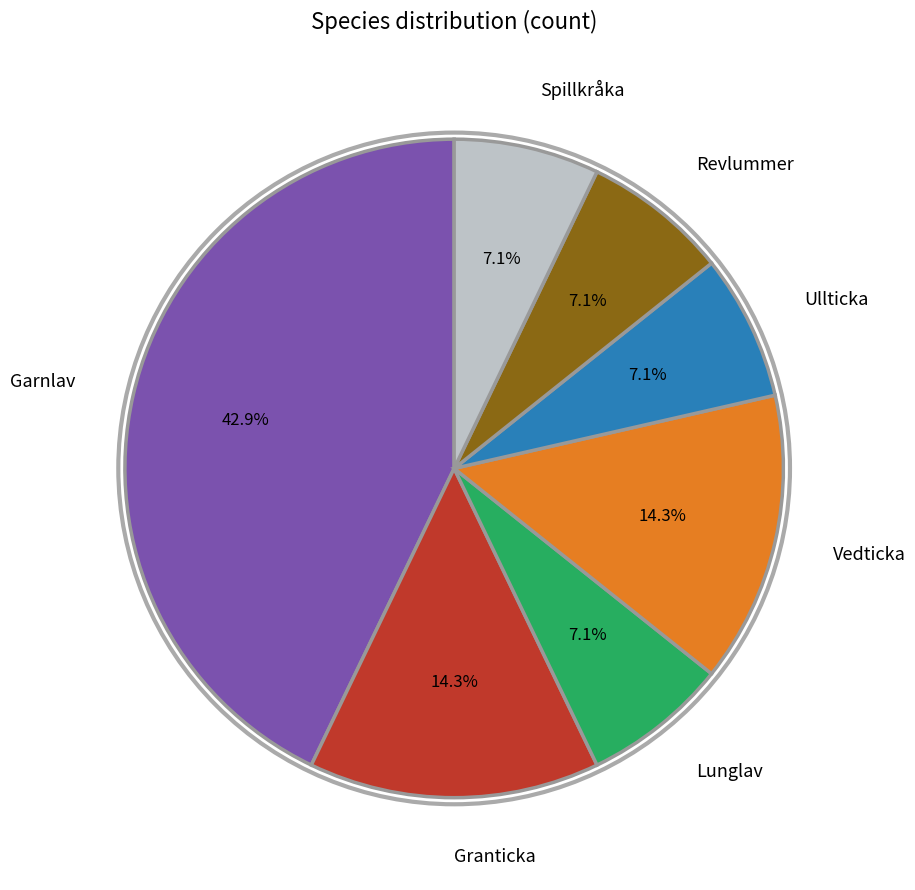

To the nearest percent, what is the average slice percentage?

14%